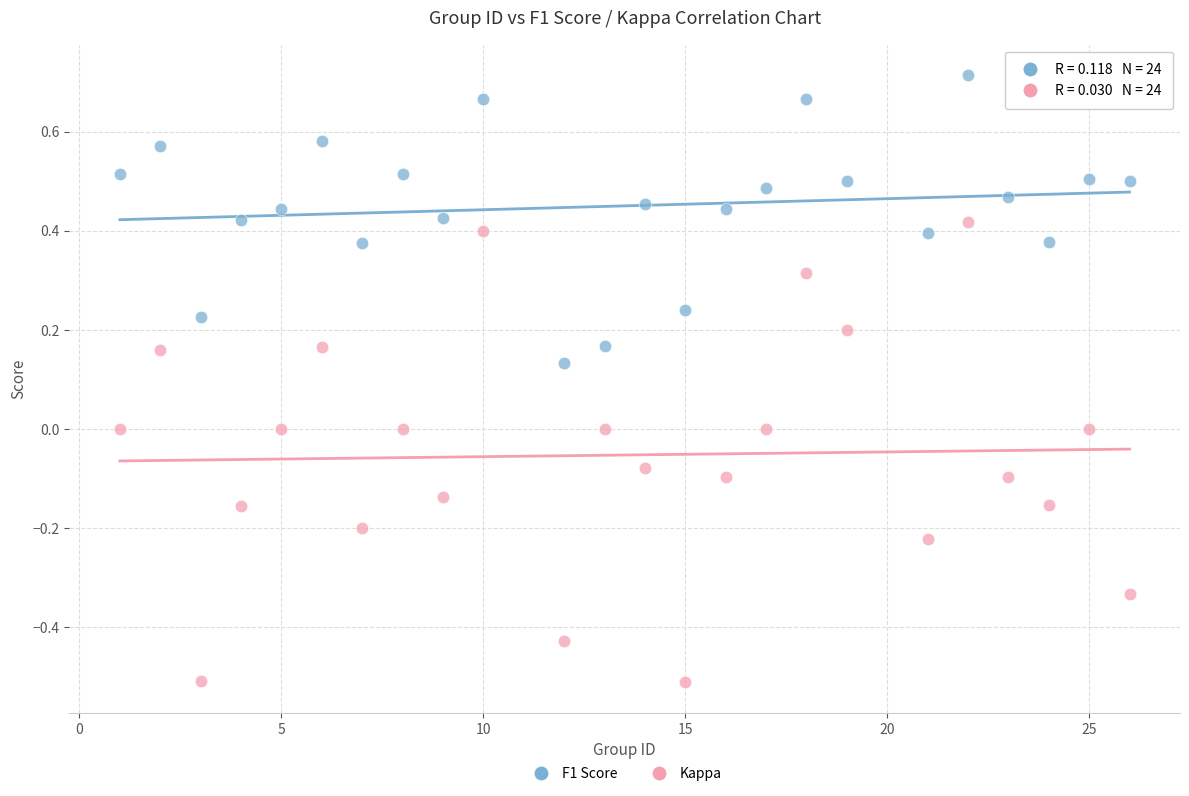

What are all the series names shown in the legend?

F1 Score, Kappa